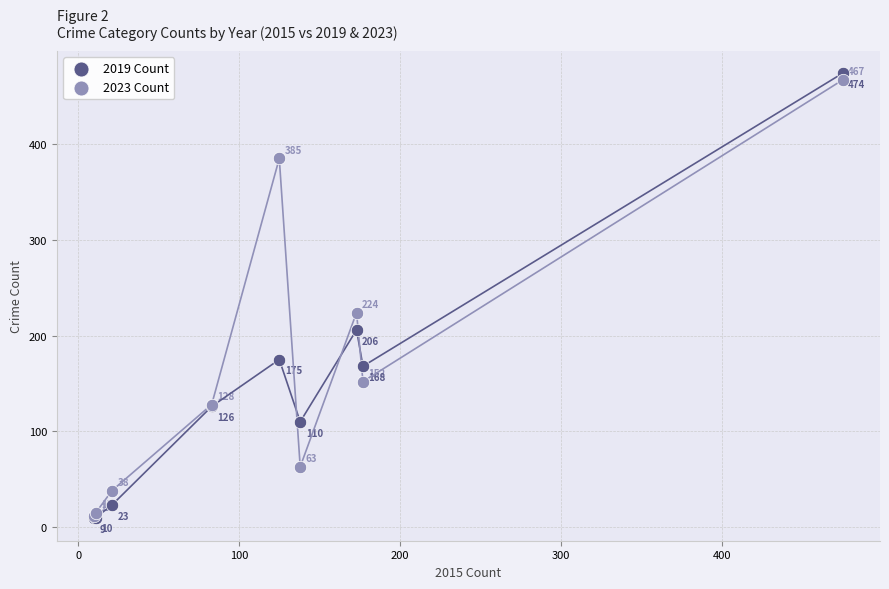

Which series contains the lowest Y value?

2019 Count